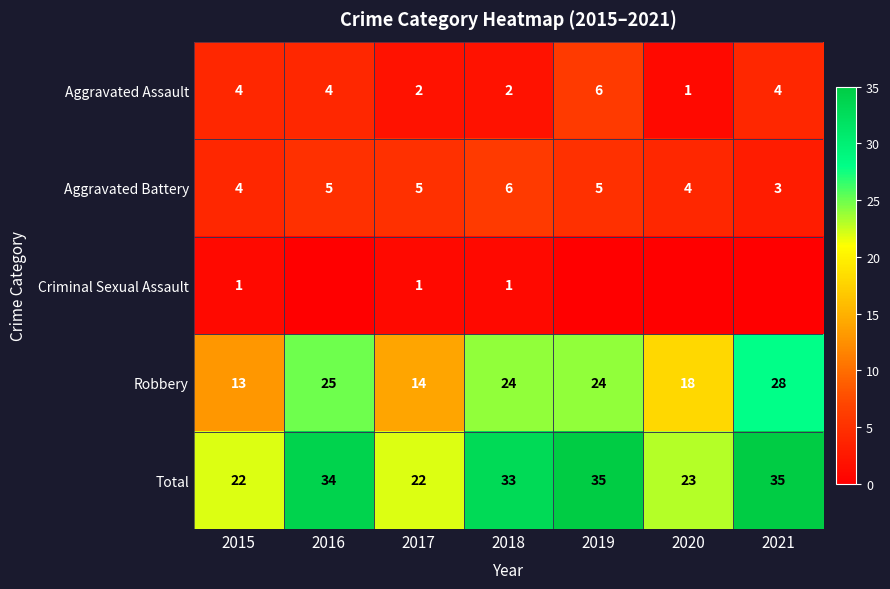

Rank the series at 2017 from lowest to highest value.

Criminal Sexual Assault, Aggravated Assault, Aggravated Battery, Robbery, Total